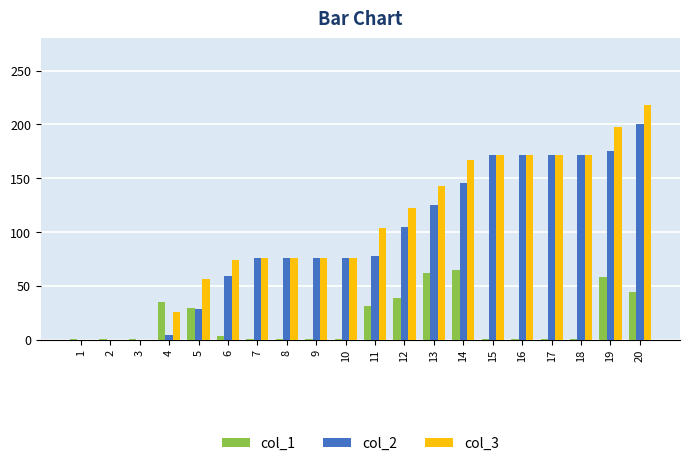

Reading left to right, what are all the values shown in this chart?

col_1: 1	1	1	35	29	3	1	1	1	1	31	39	62	65	1	1	1	1	58	44
col_2: 0	0	0	4	28	59	76	76	76	76	78	105	125	146	172	172	172	172	175	200
col_3: 0	0	0	26	56	74	76	76	76	76	104	122	143	167	172	172	172	172	198	218